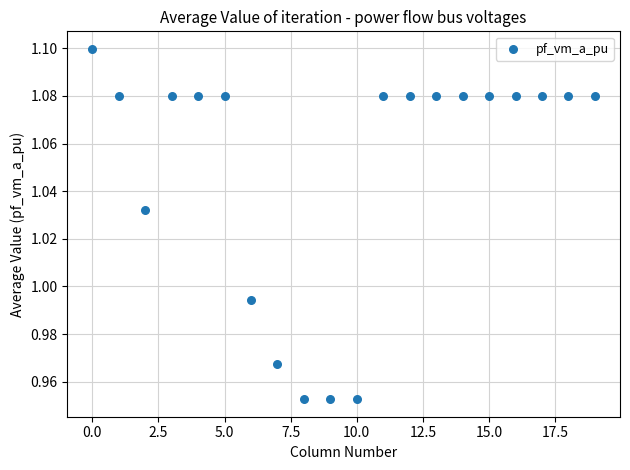

What is the range of X values (max minus min)?

19.0